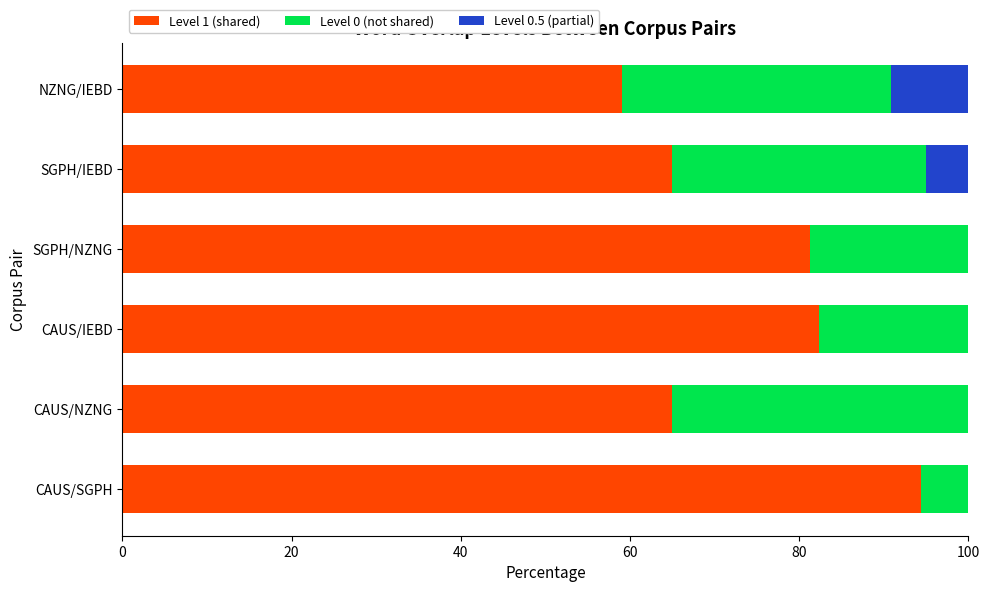

What is the total value across all series at SGPH/NZNG?

100.0